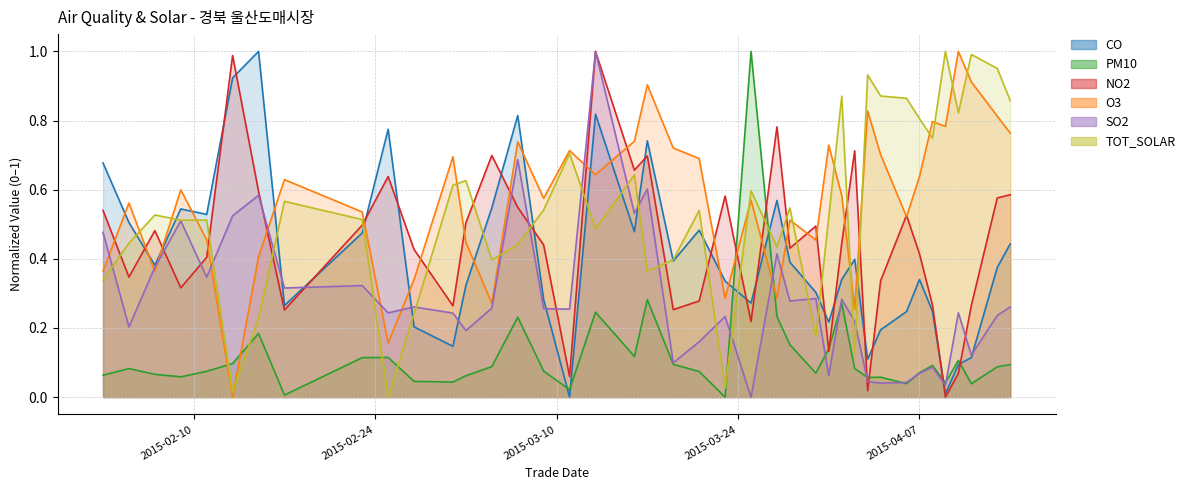

List the series in order of their peak value, highest first.

CO, PM10, NO2, O3, SO2, TOT_SOLAR